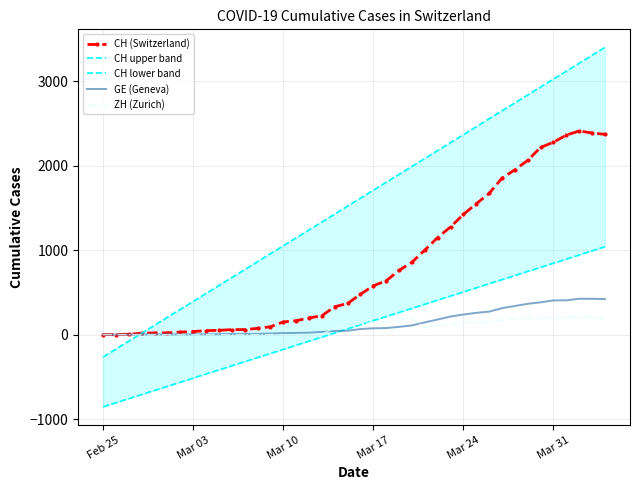

What is the greatest value displayed?

3399.9